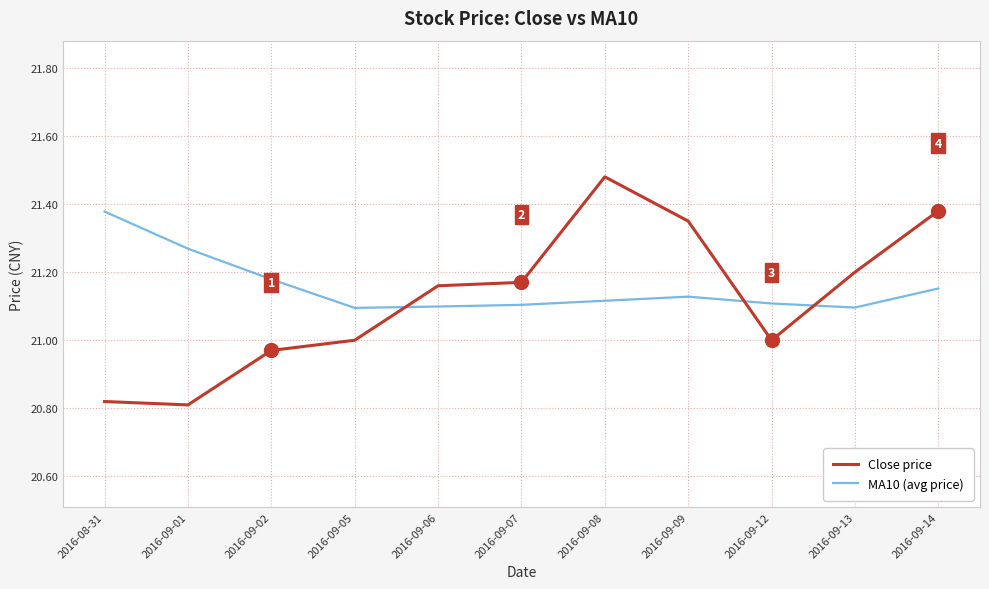

Which series has the largest range (max minus min)?

Close price